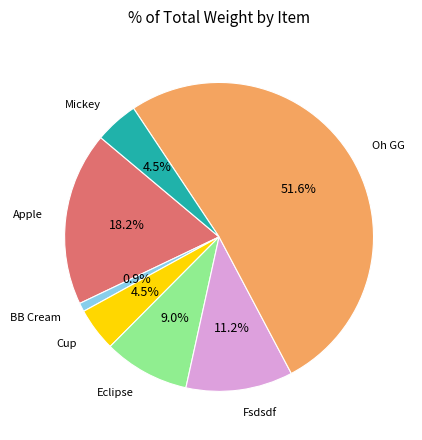

Does any single category account for the majority?

Yes